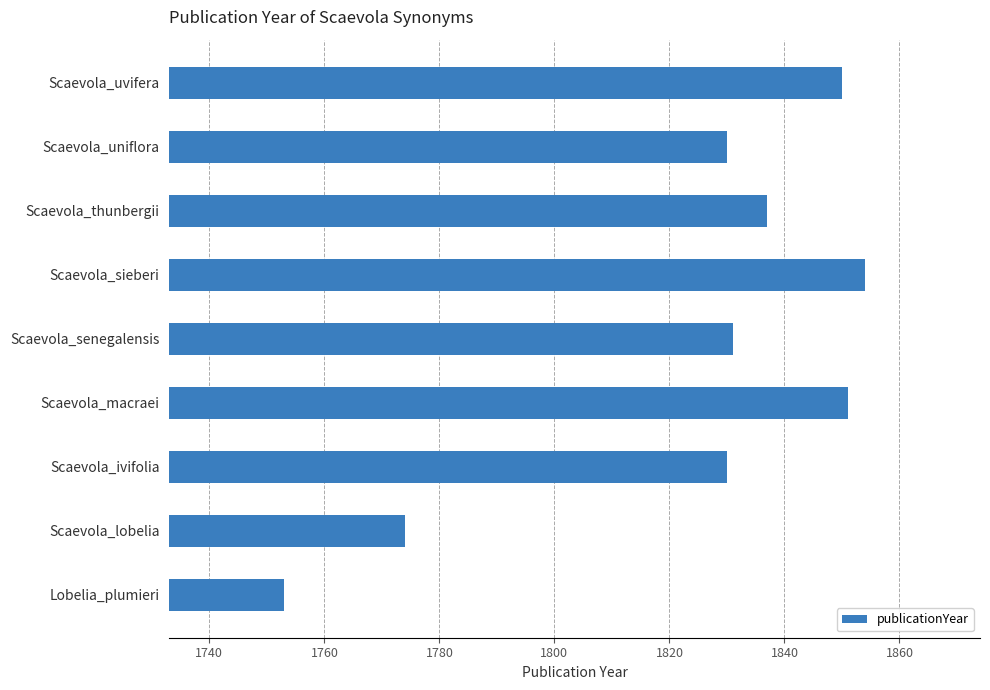

Reading bottom to top, list all the values displayed in this chart.

1753	1774	1830	1851	1831	1854	1837	1830	1850